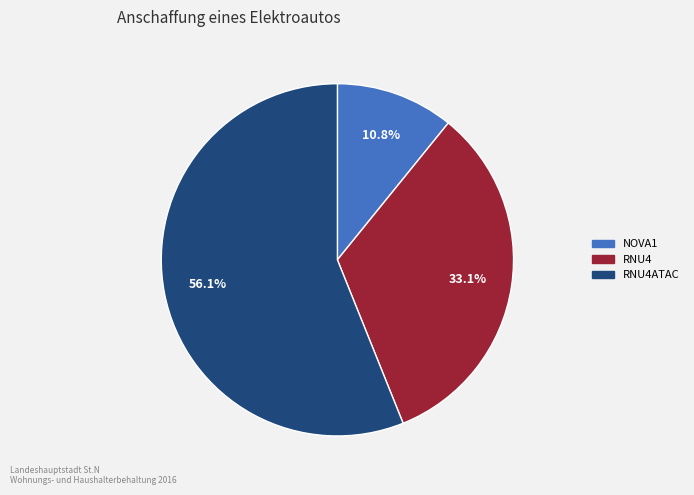

Is there any slice that represents more than half of the pie?

Yes